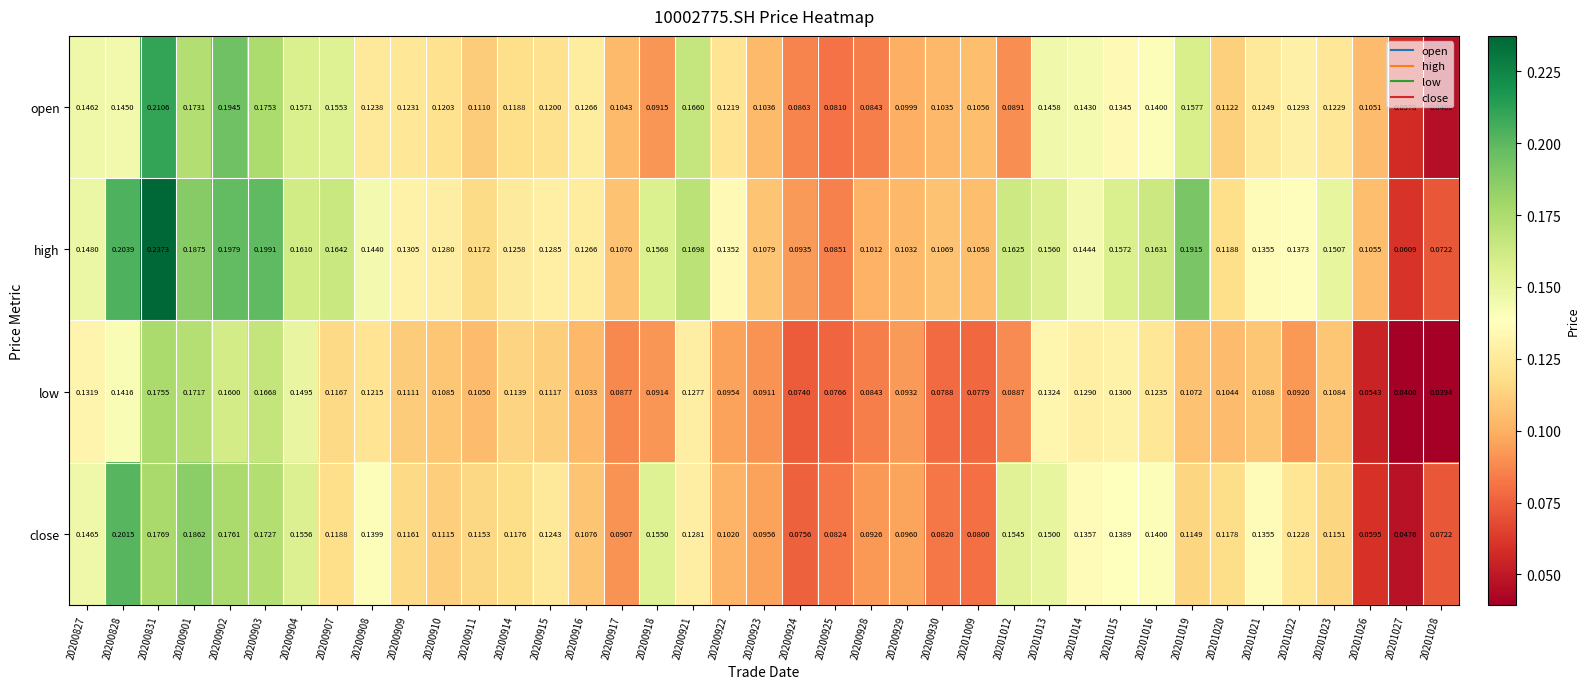

At 20201023, list the series in order from largest to smallest.

high, open, close, low